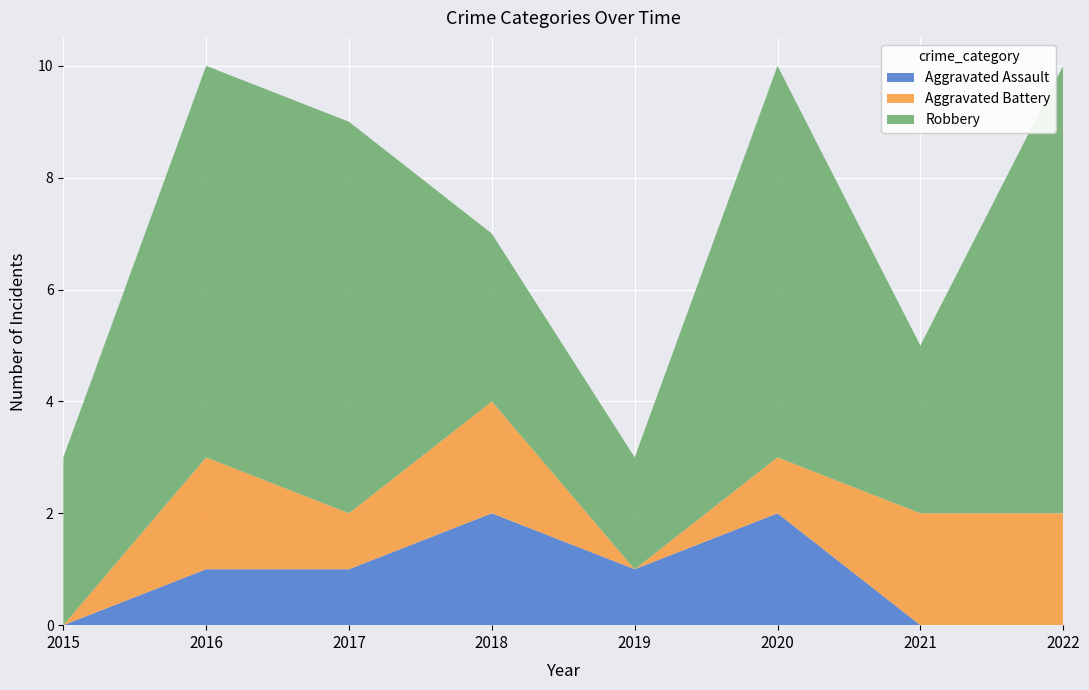

Reading left to right, list all the values displayed in this chart.

Aggravated Assault: 2015=0	2016=1	2017=1	2018=2	2019=1	2020=2	2021=0	2022=0
Aggravated Battery: 2015=0	2016=2	2017=1	2018=2	2019=0	2020=1	2021=2	2022=2
Robbery: 2015=3	2016=7	2017=7	2018=3	2019=2	2020=7	2021=3	2022=8